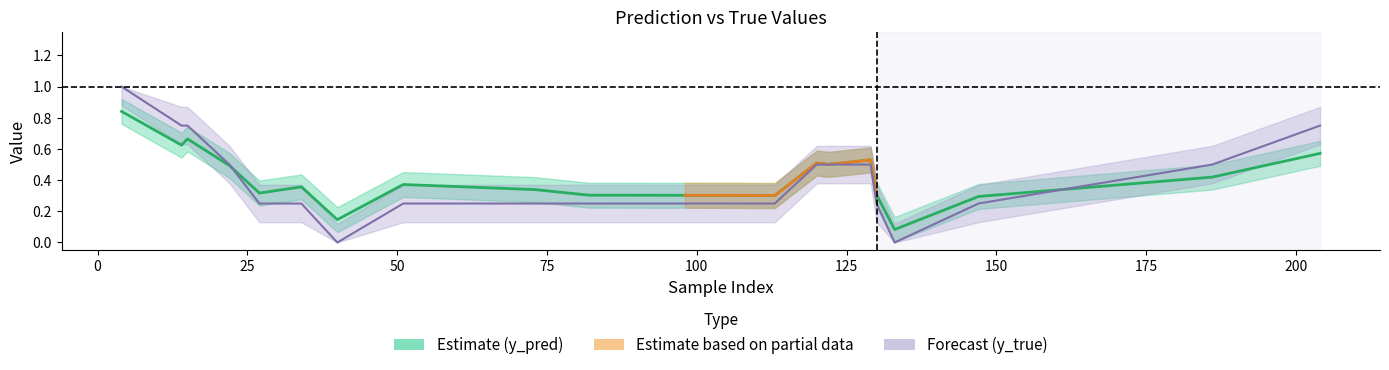

After their last crossing, which series has the higher values: y_pred or y_true?

y_true